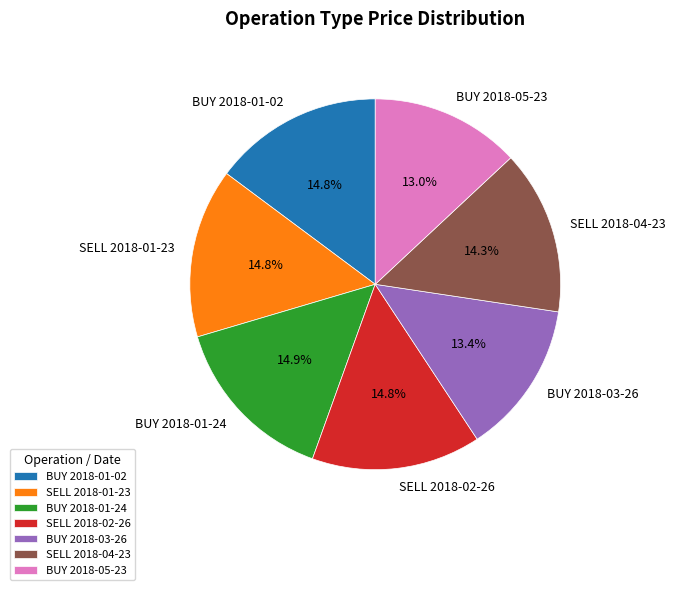

Does SELL 2018-02-26 account for over 50% of the chart?

No